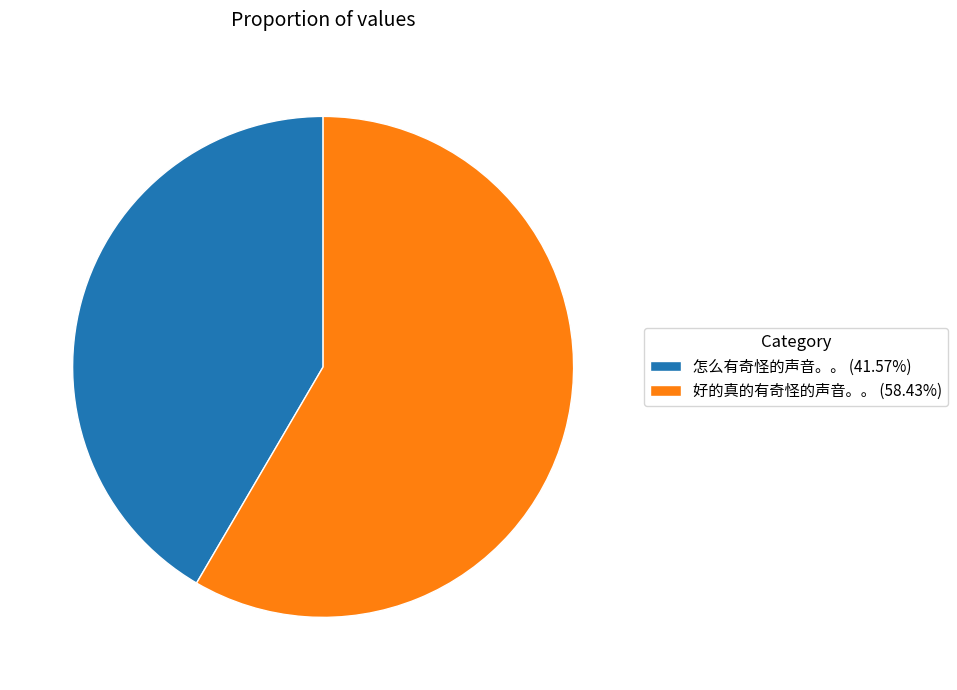

What is the majority slice?

好的真的有奇怪的声音。。